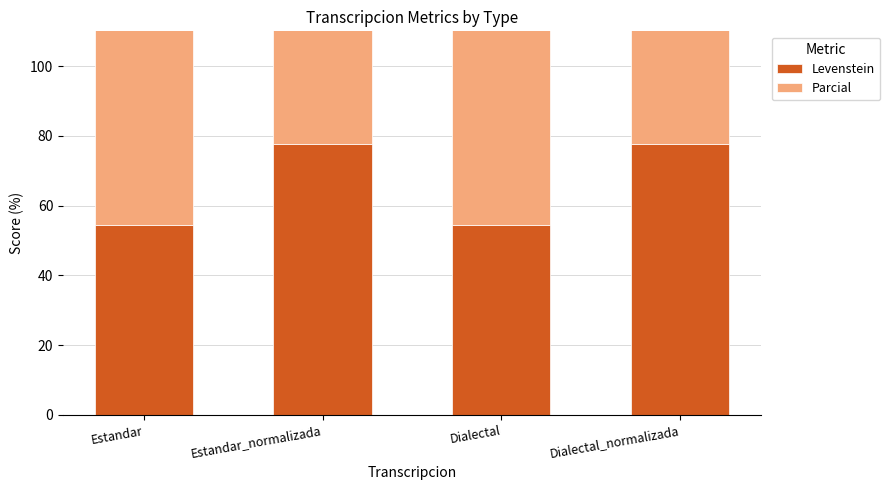

Which label corresponds to the largest value in the chart?

Estandar_normalizada